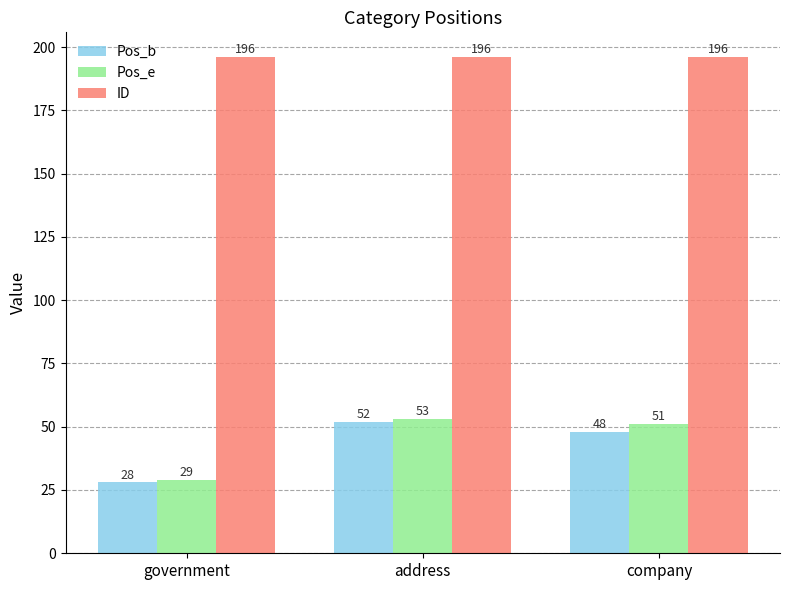

What is the highest value of the ID series?

196